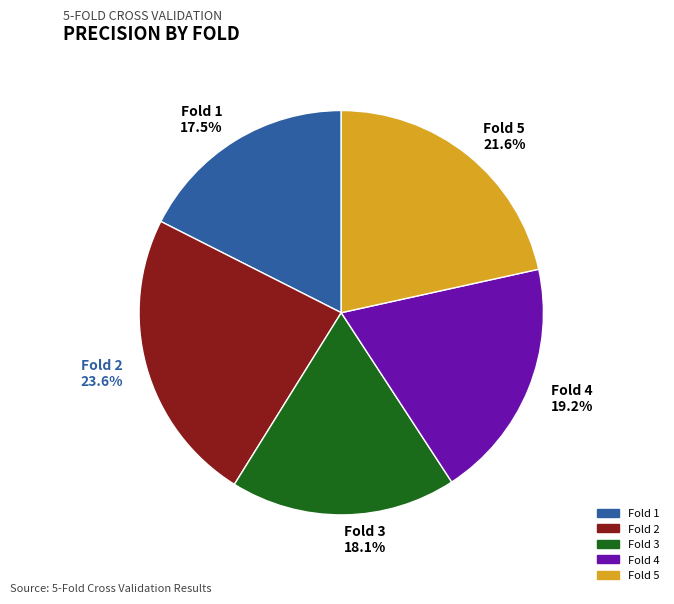

Does Fold 5 account for over 50% of the chart?

No